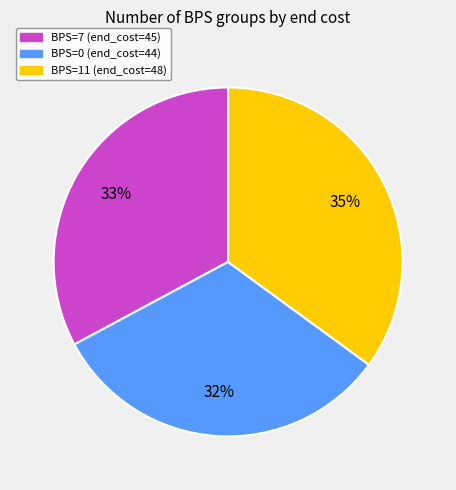

To the nearest percent, what is the difference between the BPS=0 (end_cost=44) and BPS=7 (end_cost=45) slice percentages?

1%